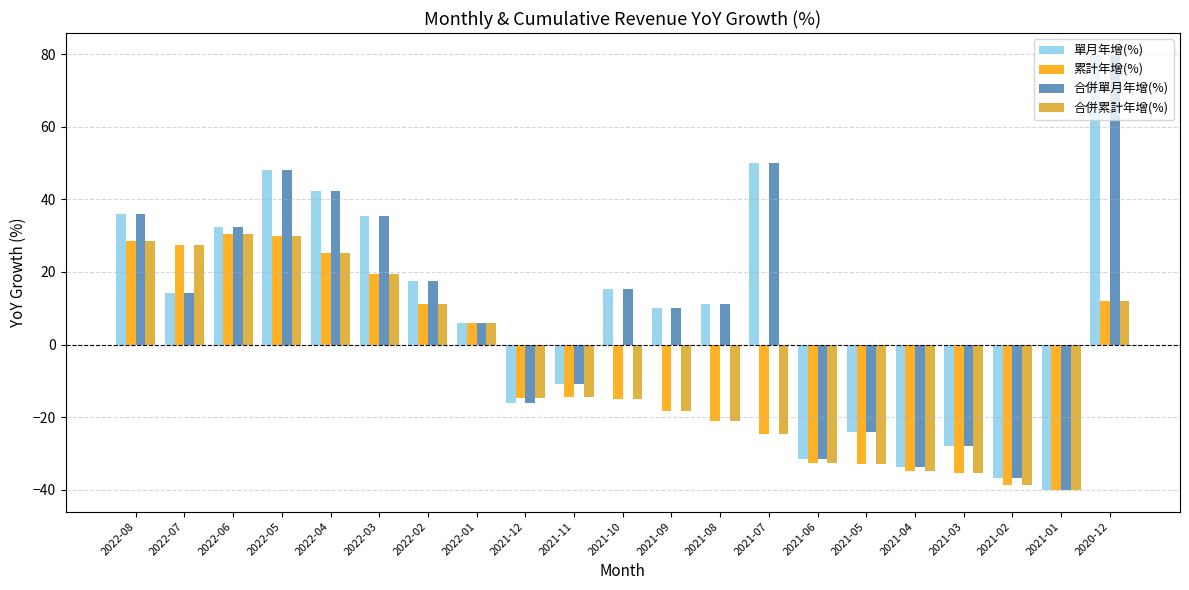

What are all the series names shown in the legend?

單月年增(%), 累計年增(%), 合併單月年增(%), 合併累計年增(%)